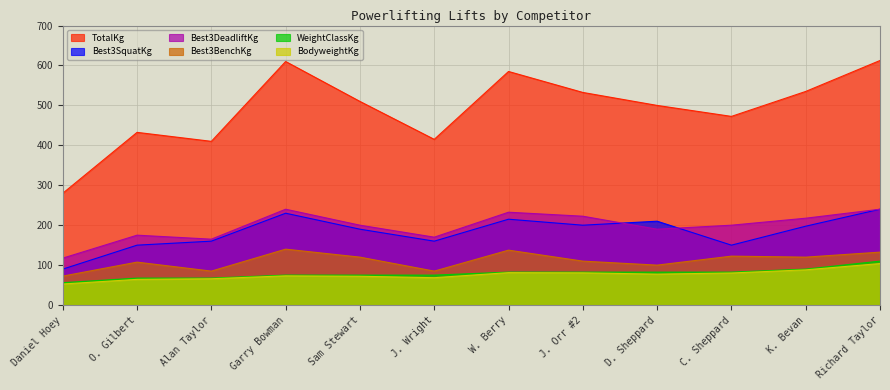

Reading left to right, list all the values displayed in this chart.

TotalKg: 280.0	432.5	410.0	610.0	510.0	415.0	585.0	532.5	500.0	472.5	535.0	612.5
Best3SquatKg: 90.0	150.0	160.0	230.0	190.0	160.0	215.0	200.0	210.0	150.0	197.5	240.0
Best3BenchKg: 72.5	107.5	85.0	140.0	120.0	85.0	137.5	110.0	100.0	122.5	120.0	132.5
Best3DeadliftKg: 117.5	175.0	165.0	240.0	200.0	170.0	232.5	222.5	190.0	200.0	217.5	240.0
BodyweightKg: 52.7	64.3	65.9	73.2	72.1	68.5	81.2	80.7	77.4	80.3	88.2	103.9
WeightClassKg: 56.0	67.5	67.5	75.0	75.0	75.0	82.5	82.5	82.5	82.5	90.0	110.0